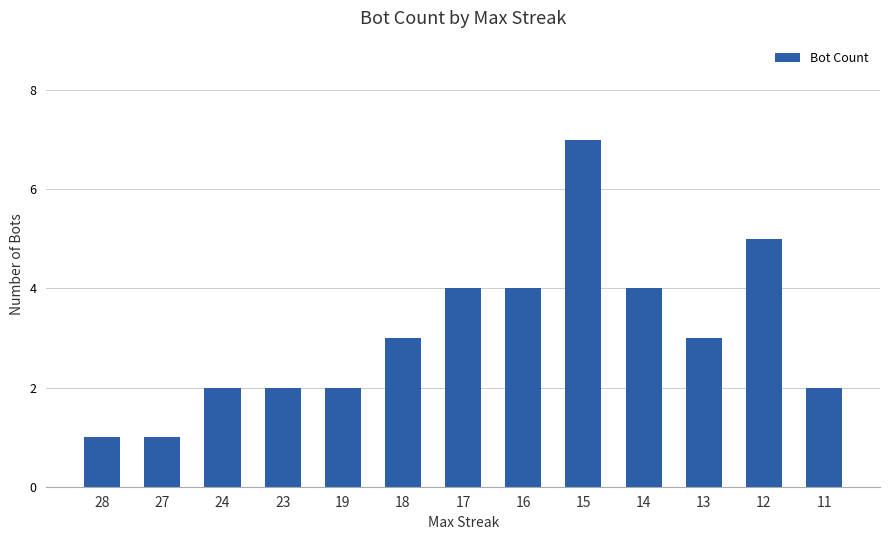

What is the change in value from 18 to 12?

+2